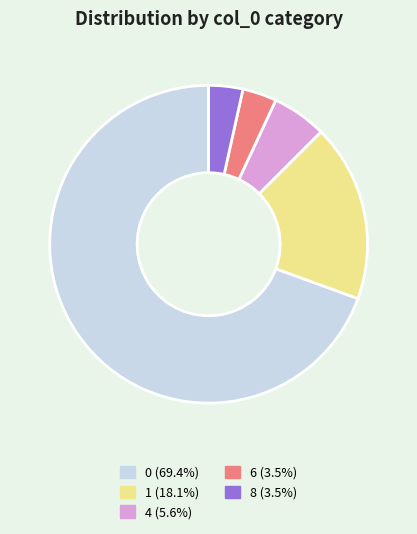

Is there any slice that represents more than half of the pie?

Yes